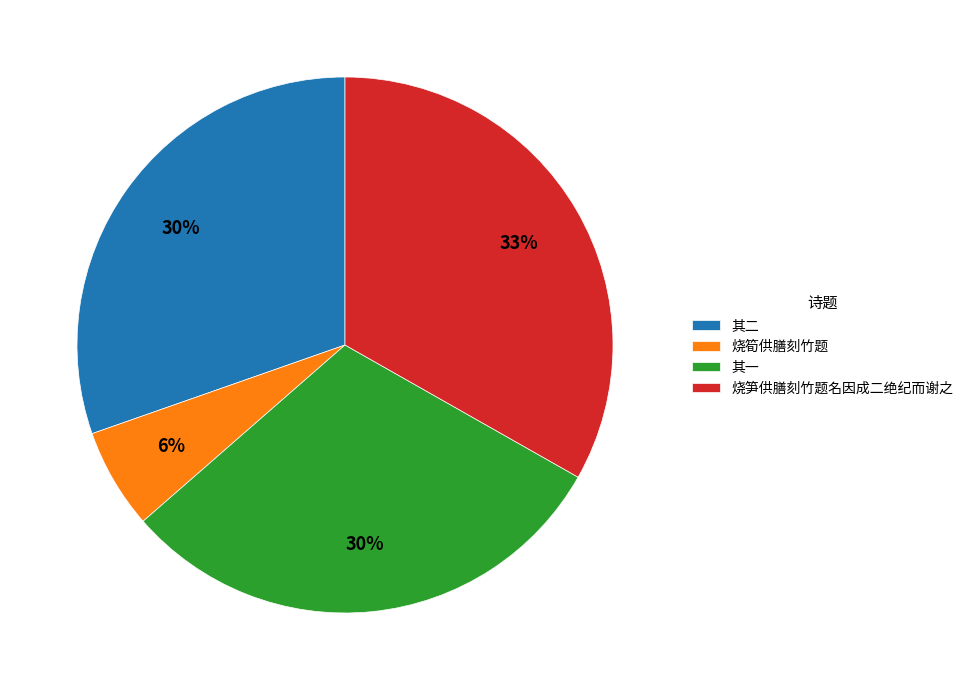

Combined, do 烧笋供膳刻竹题名因成二绝纪而谢之 and 烧筍供膳刻竹题 account for over 50%?

No